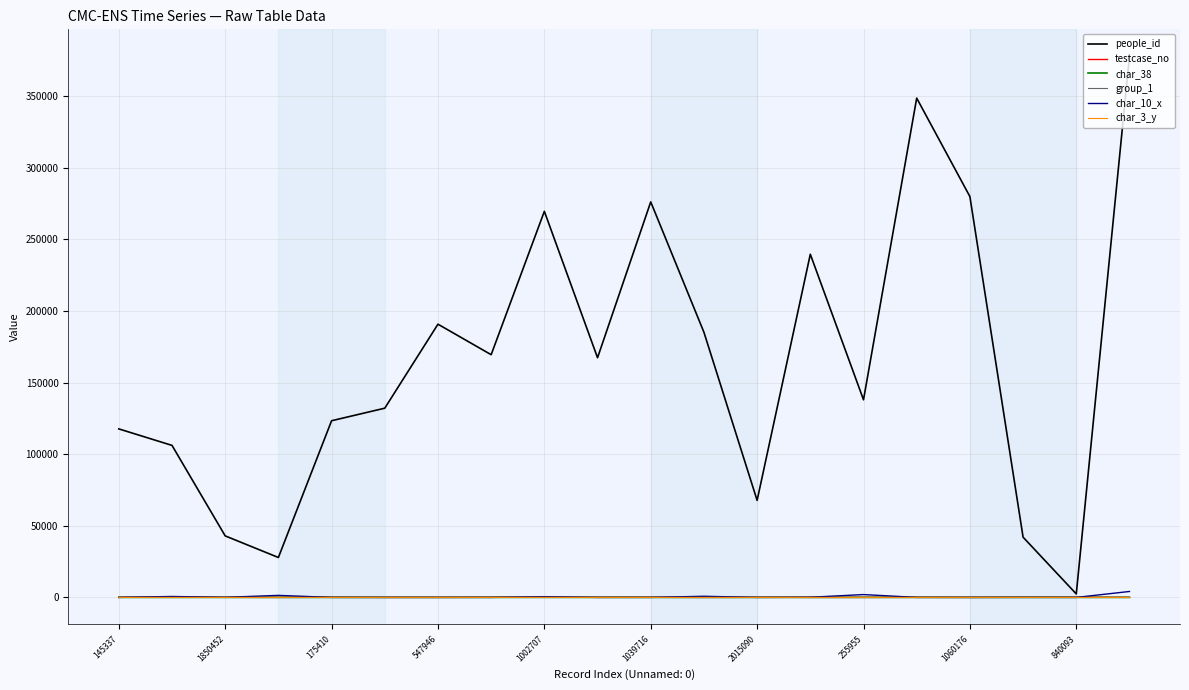

Which series has the largest total across all categories?

people_id